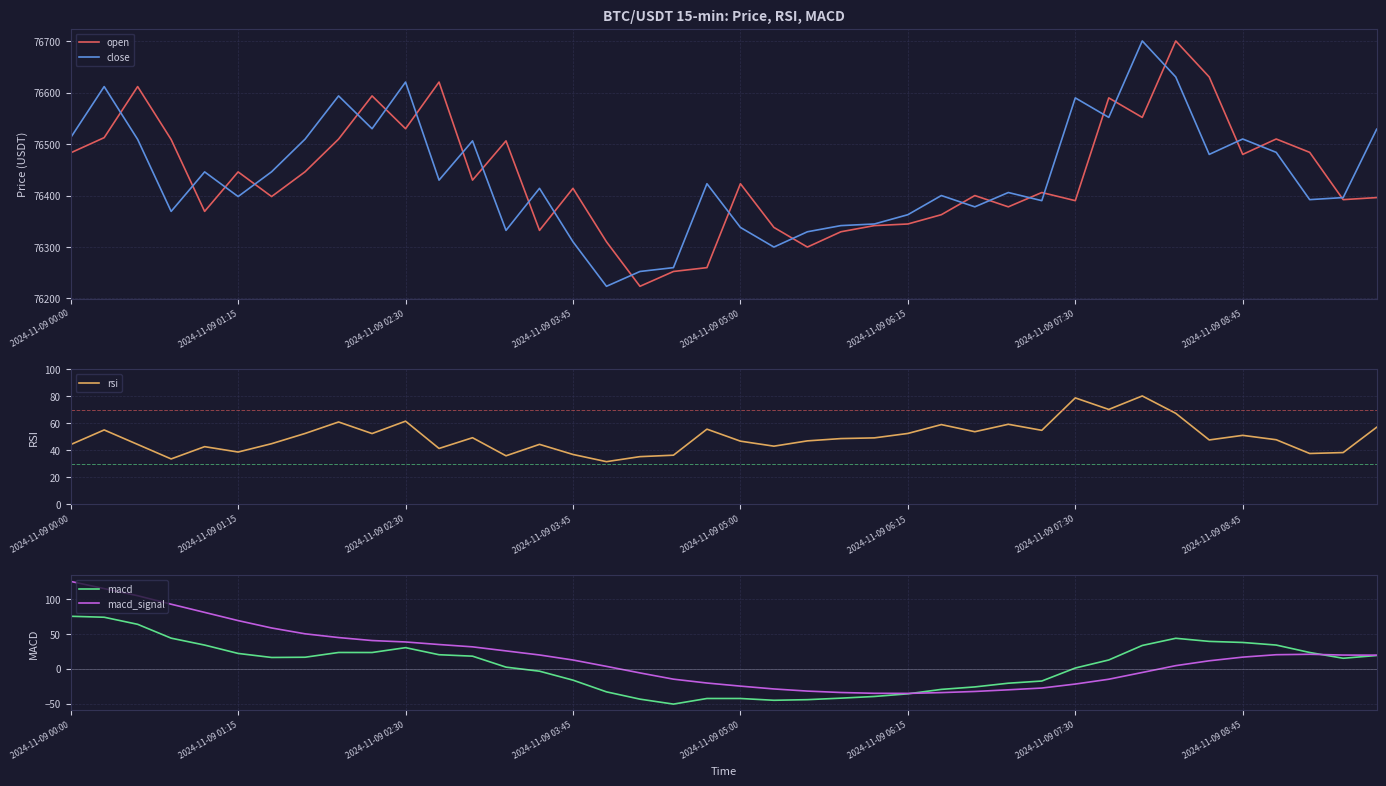

In macd_signal, how many points are higher than both neighbors (excluding endpoints)?

1